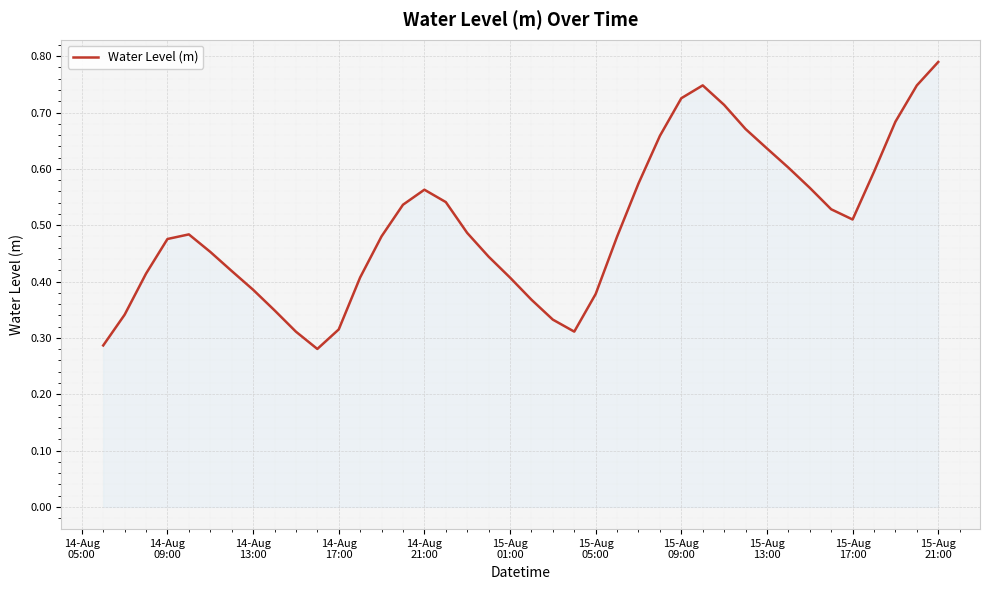

Does the chart have visible grid lines?

Yes